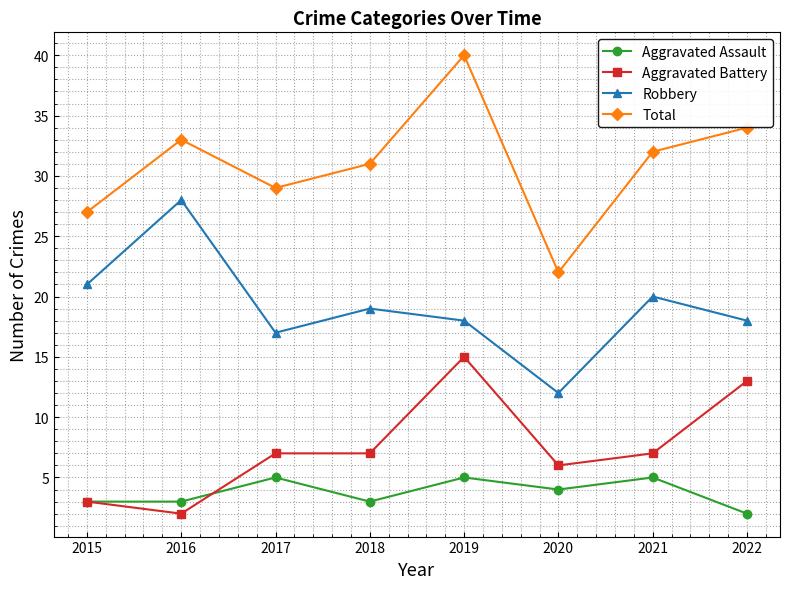

At which label is Total closest to 31?

2018